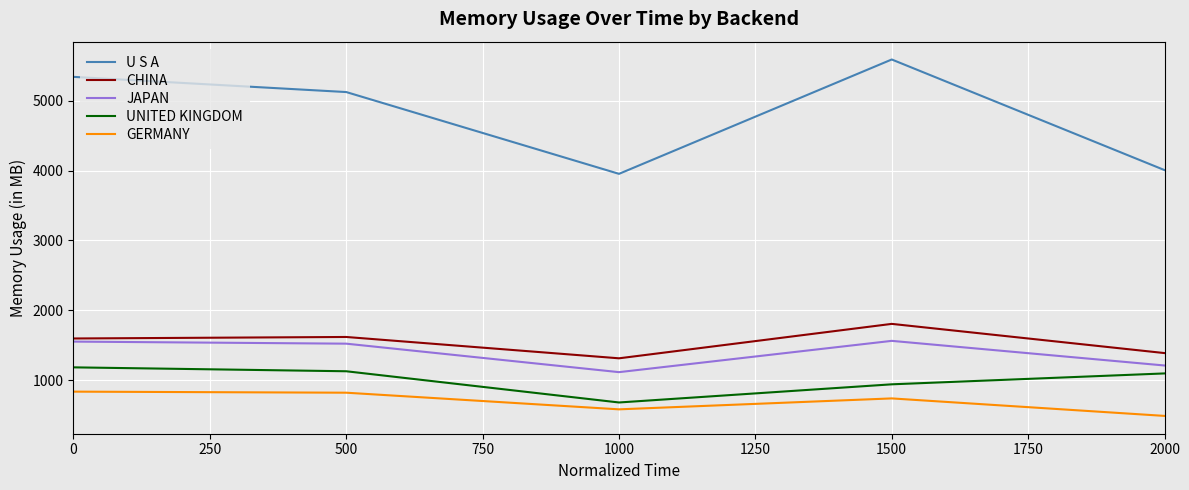

Which series has the widest spread of values?

U S A